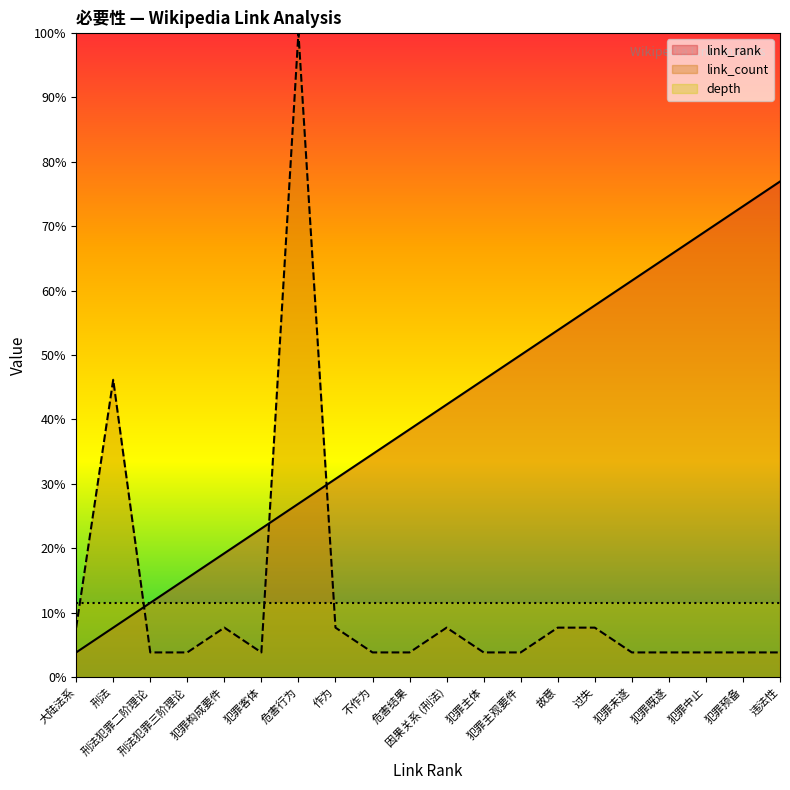

What is the difference between the maximum and second lowest values in the link_count series?

96.2